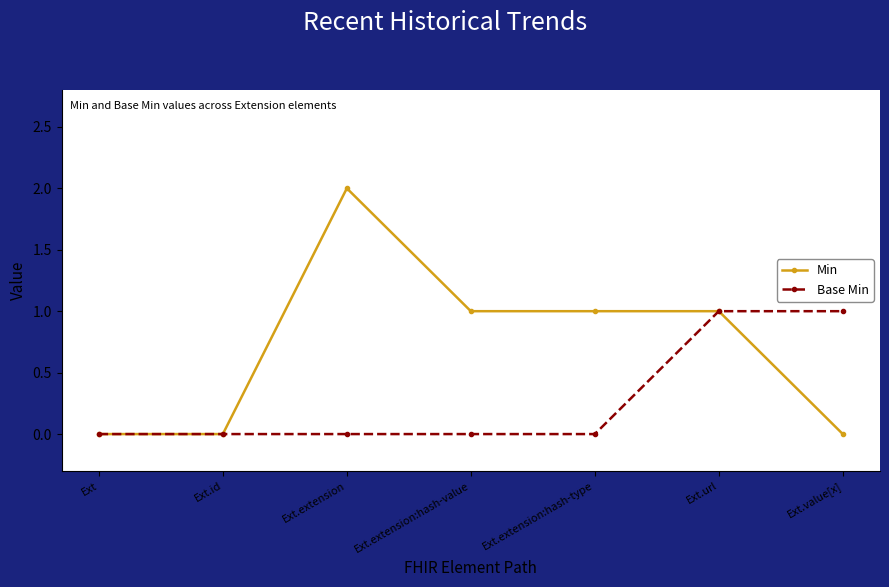

Which series has the largest total across all categories?

Min